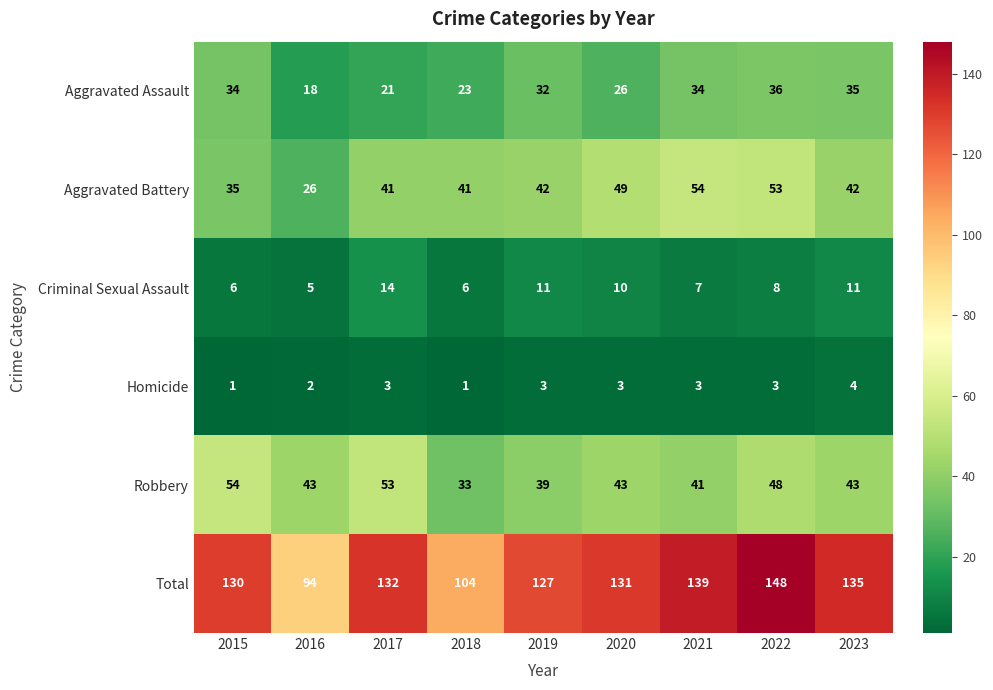

What is the difference between the highest and lowest values at 2018?

103